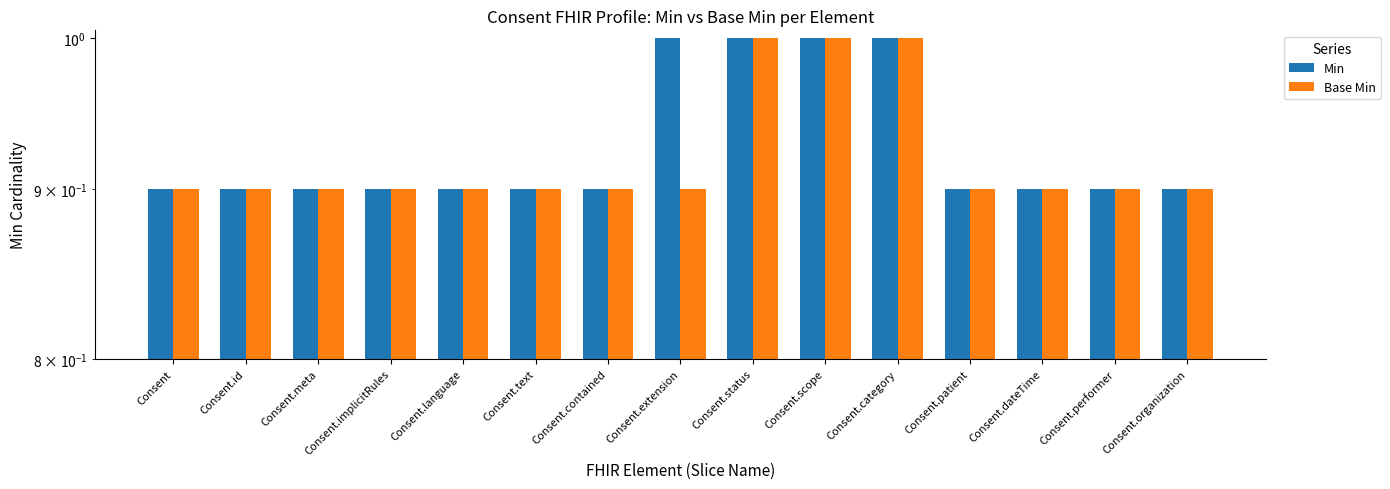

Which series changed the most between Consent.status and Consent.dateTime?

Min